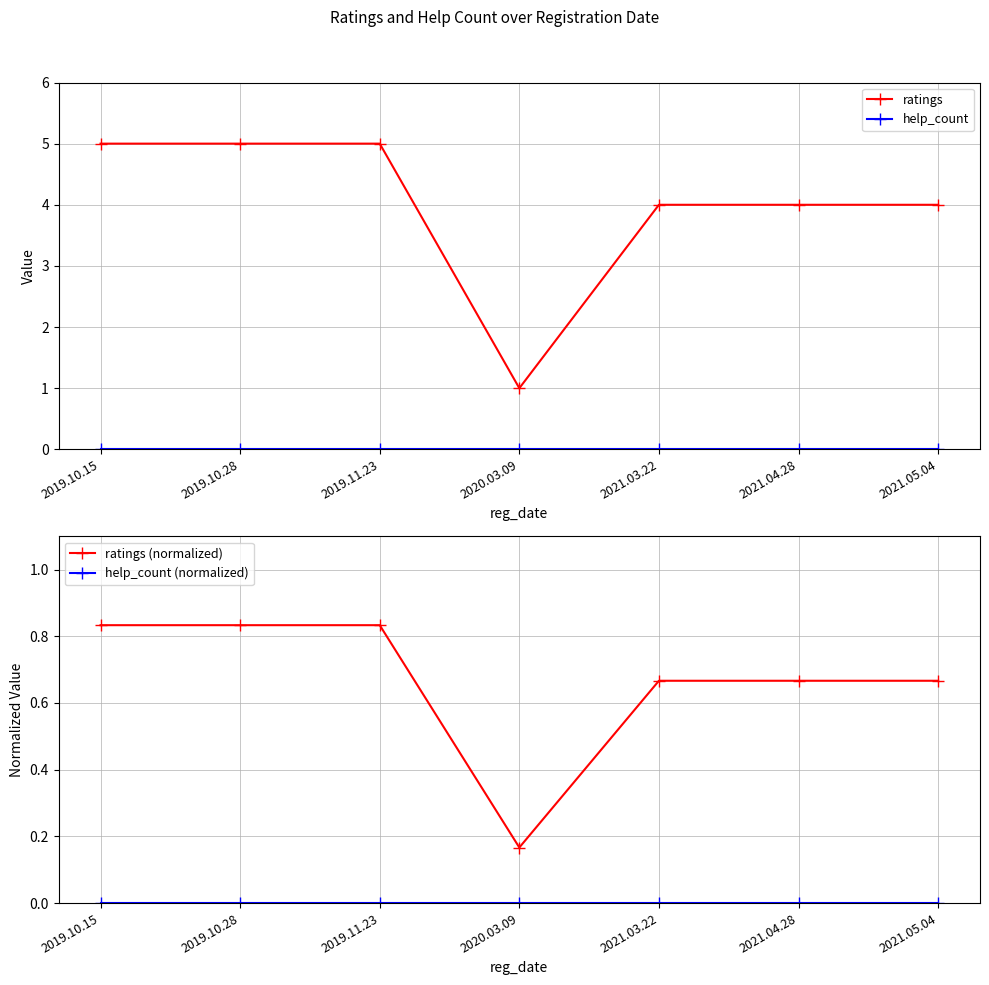

Reading left to right, transcribe all the data shown in this chart.

ratings: 5.0	5.0	5.0	1.0	4.0	4.0	4.0
help_count: 0.0	0.0	0.0	0.0	0.0	0.0	0.0
ratings (normalized): 0.8	0.8	0.8	0.2	0.7	0.7	0.7
help_count (normalized): 0.0	0.0	0.0	0.0	0.0	0.0	0.0